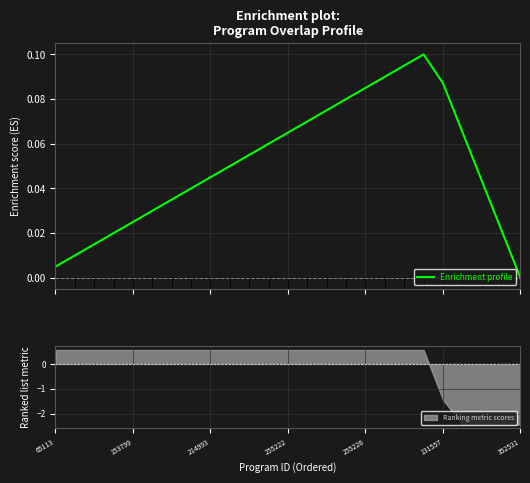

True or false: Ranking metric scores has a value of 0.2 at 255222.

False